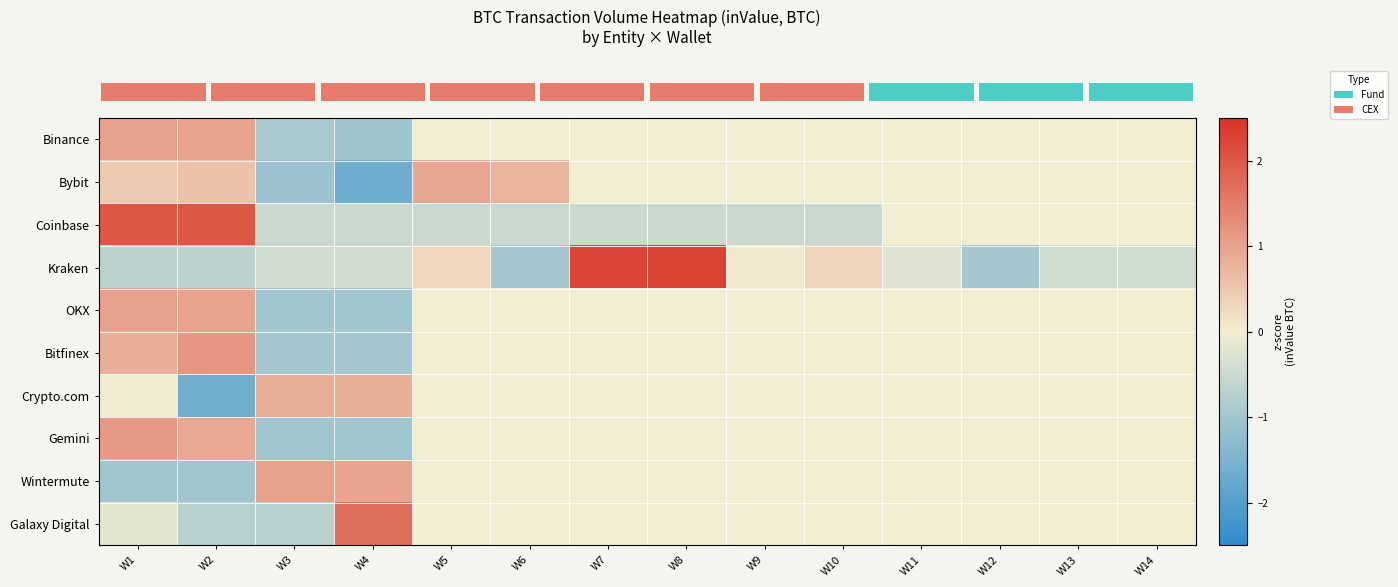

Reading left to right, extract all data points from this chart.

row_0: 1.0	1.0	-0.9	-1.1	0.0	0.0	0.0	0.0	0.0	0.0	0.0	0.0	0.0	0.0
row_1: 0.5	0.6	-1.1	-1.7	1.0	0.8	0.0	0.0	0.0	0.0	0.0	0.0	0.0	0.0
row_2: 2.0	2.0	-0.5	-0.5	-0.5	-0.5	-0.5	-0.5	-0.5	-0.5	0.0	0.0	0.0	0.0
row_3: -0.7	-0.7	-0.4	-0.4	0.3	-1.0	2.2	2.3	0.1	0.3	-0.2	-1.0	-0.4	-0.4
row_4: 1.0	1.0	-1.0	-1.0	0.0	0.0	0.0	0.0	0.0	0.0	0.0	0.0	0.0	0.0
row_5: 0.8	1.2	-1.0	-1.0	0.0	0.0	0.0	0.0	0.0	0.0	0.0	0.0	0.0	0.0
row_6: -0.0	-1.6	0.8	0.8	0.0	0.0	0.0	0.0	0.0	0.0	0.0	0.0	0.0	0.0
row_7: 1.1	0.9	-1.0	-1.0	0.0	0.0	0.0	0.0	0.0	0.0	0.0	0.0	0.0	0.0
row_8: -1.0	-1.0	1.0	1.0	0.0	0.0	0.0	0.0	0.0	0.0	0.0	0.0	0.0	0.0
row_9: -0.2	-0.7	-0.7	1.7	0.0	0.0	0.0	0.0	0.0	0.0	0.0	0.0	0.0	0.0